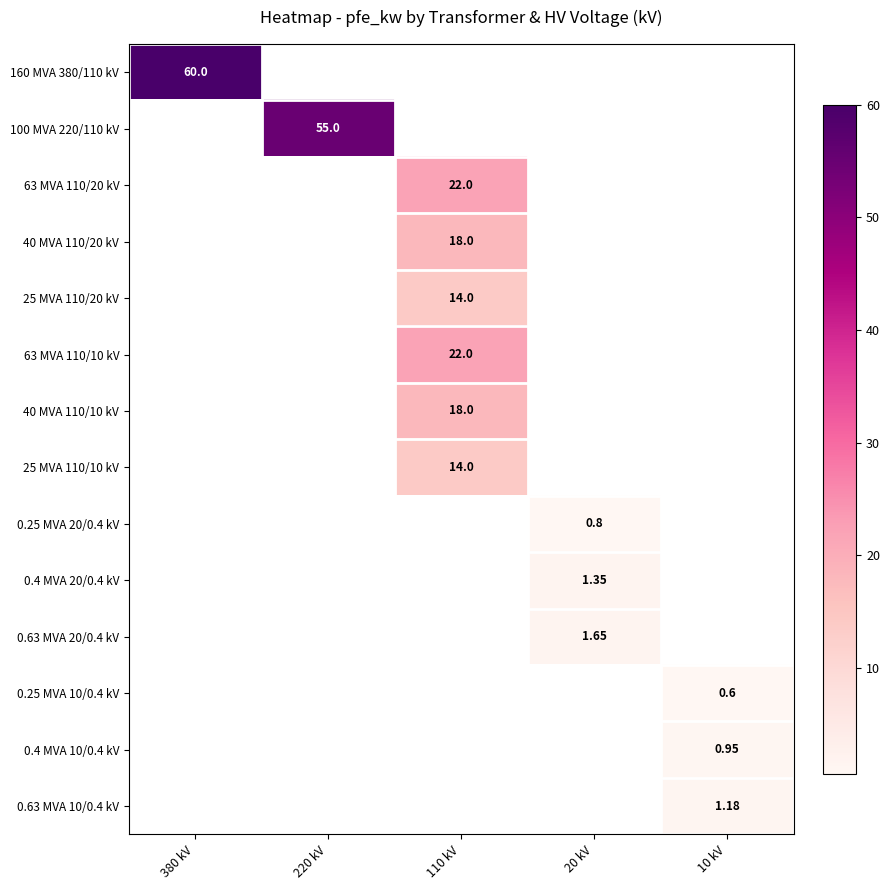

Which label corresponds to the smallest value in the chart?

10 kV